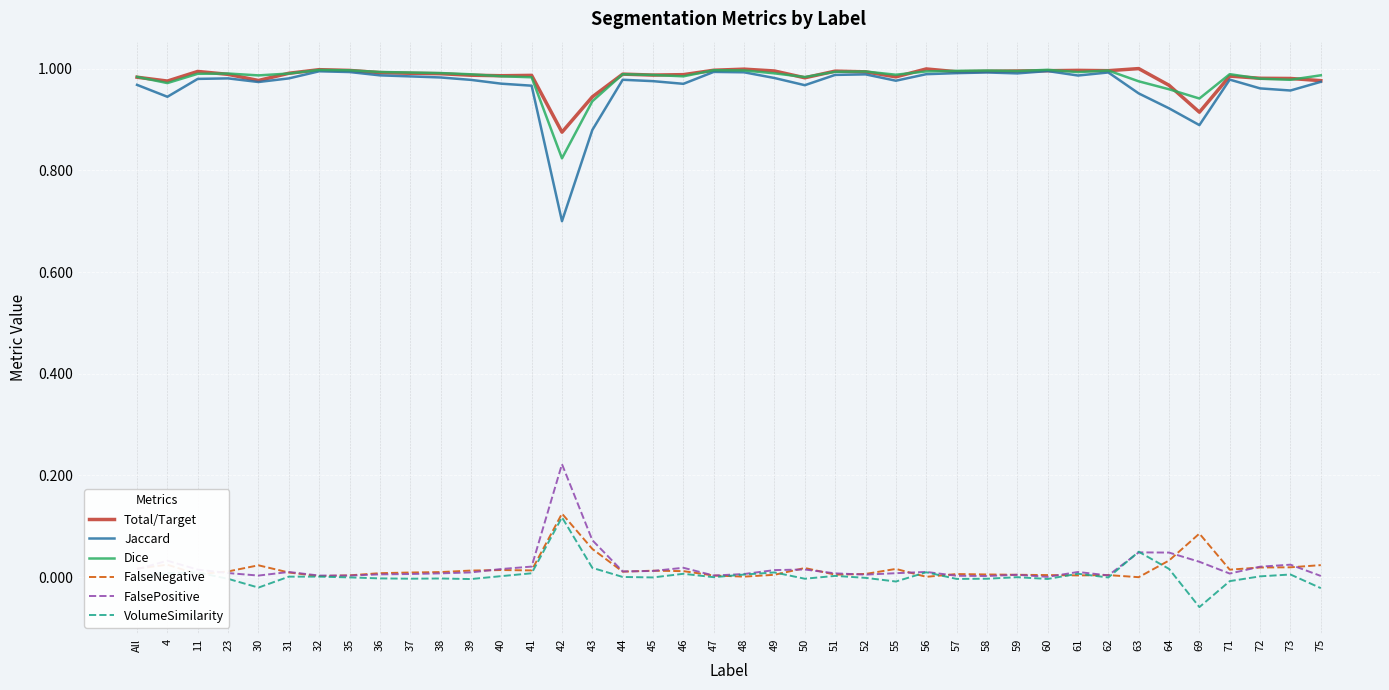

Which label corresponds to the smallest value in the chart?

69